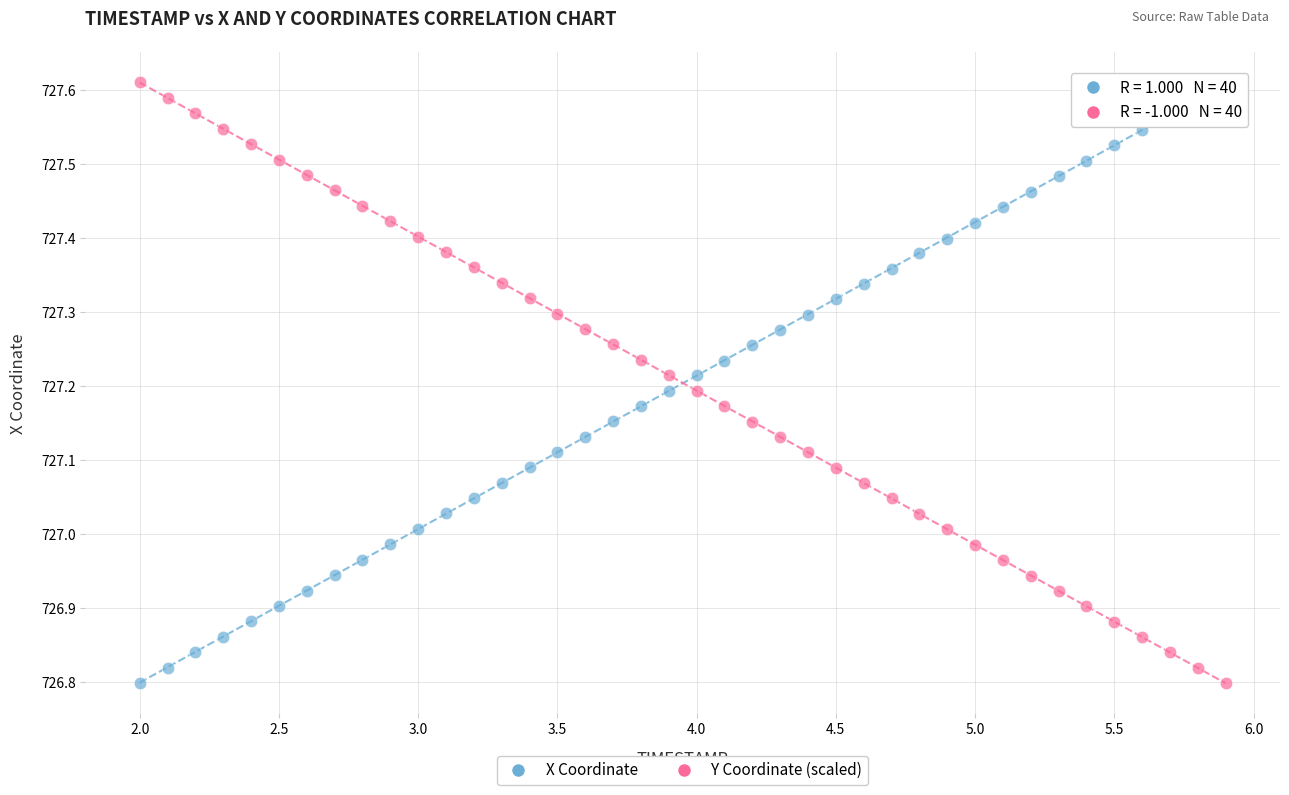

What is the X range (max minus min) for the scatter plot?

3.9